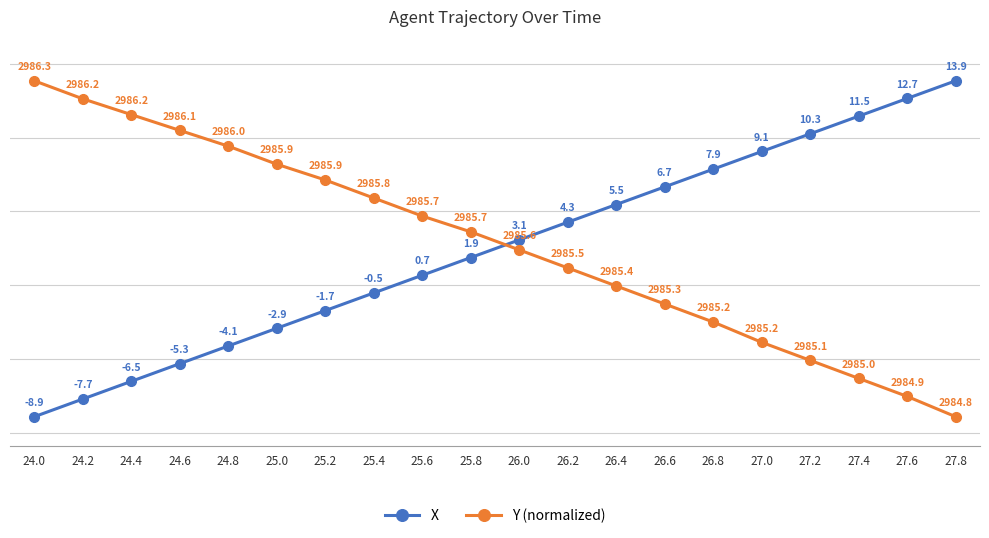

At how many categories does at least one series exceed 10?

8